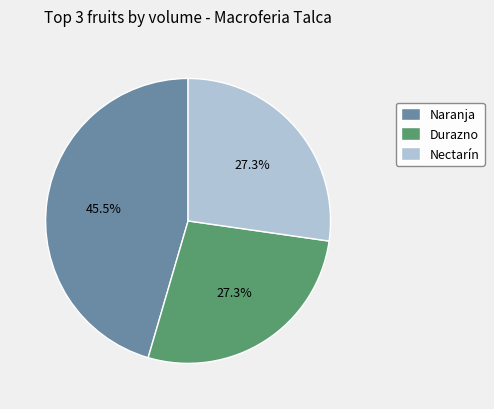

How many segments does this pie chart have?

3